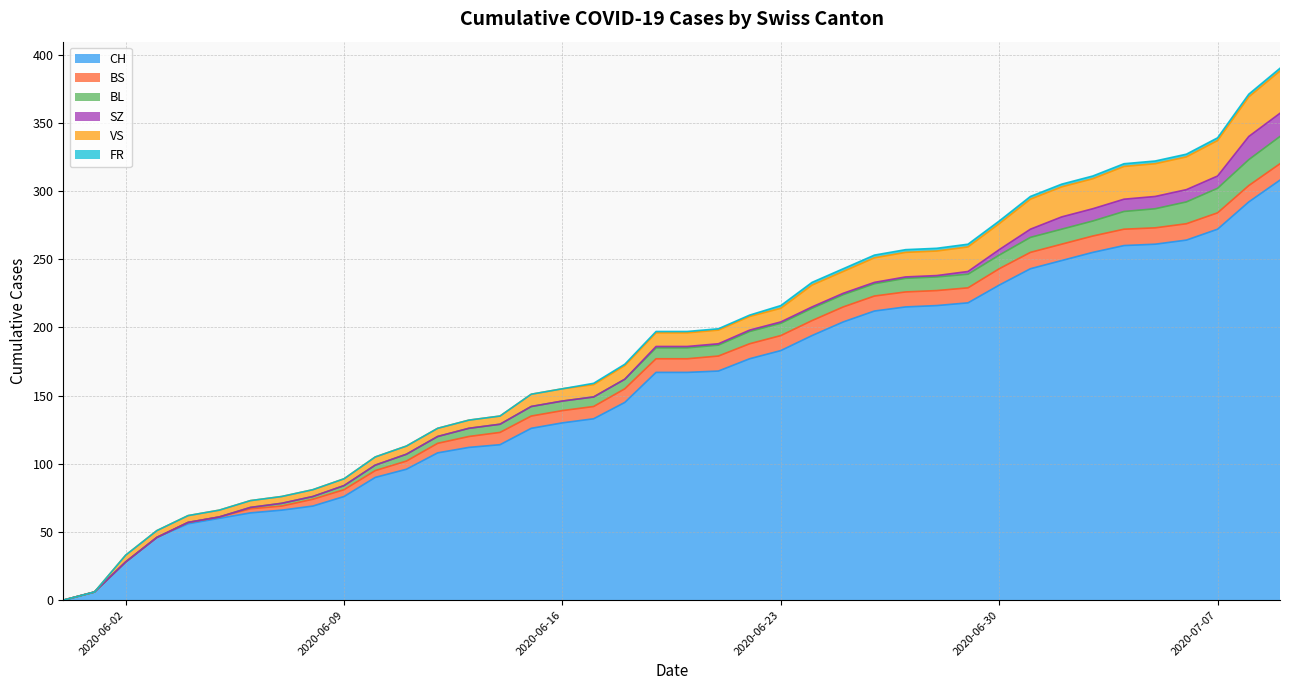

True or false: SZ and BL intersect in this chart.

False